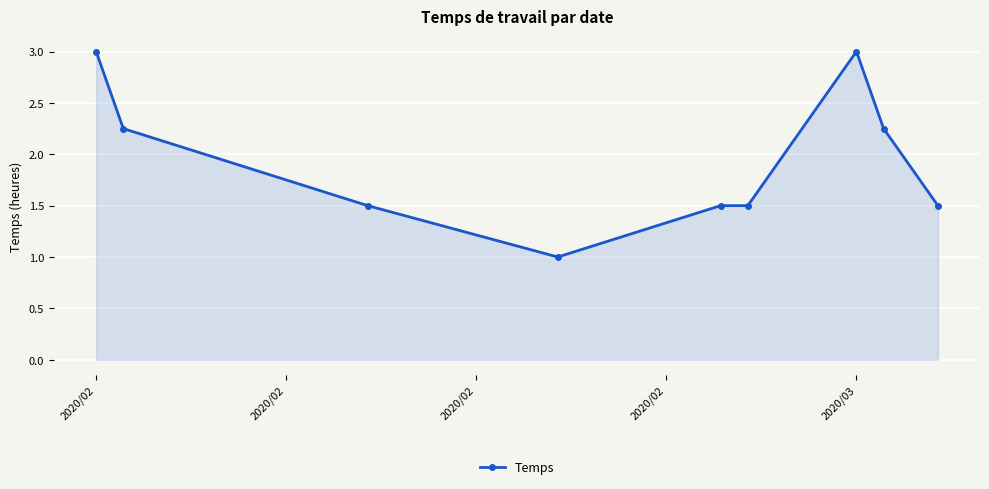

What is the minimum value shown in the chart?

1.0